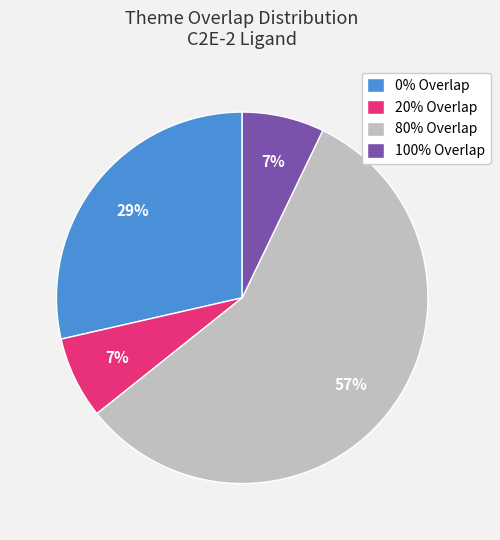

Which has a higher value, 100% Overlap or 80% Overlap?

80% Overlap